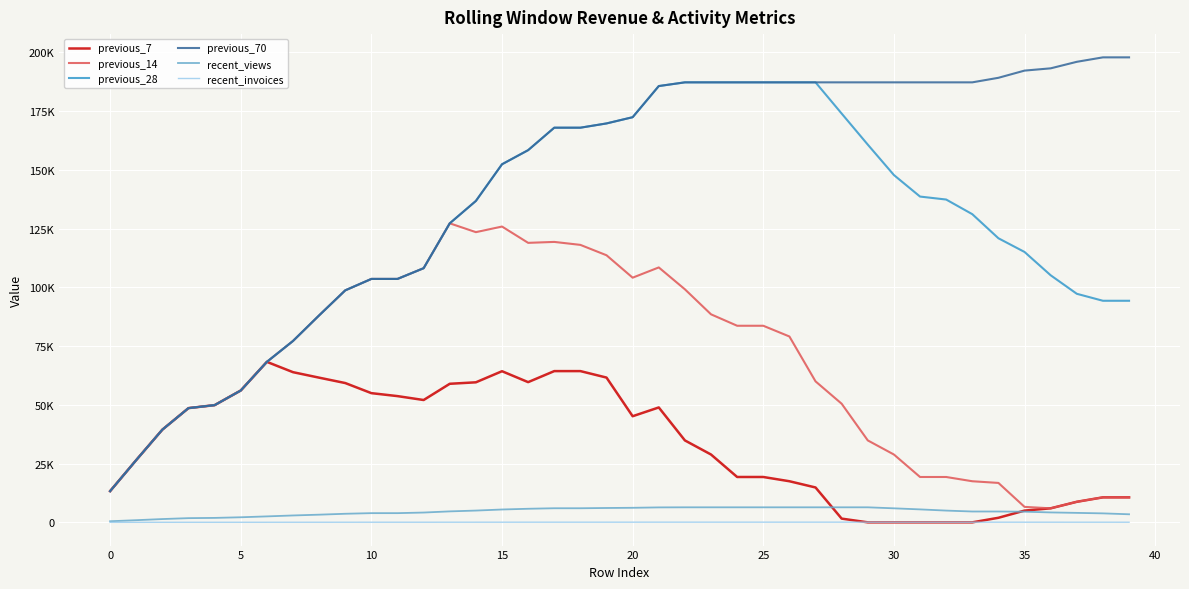

Is this an area chart (filled region under the line)?

No